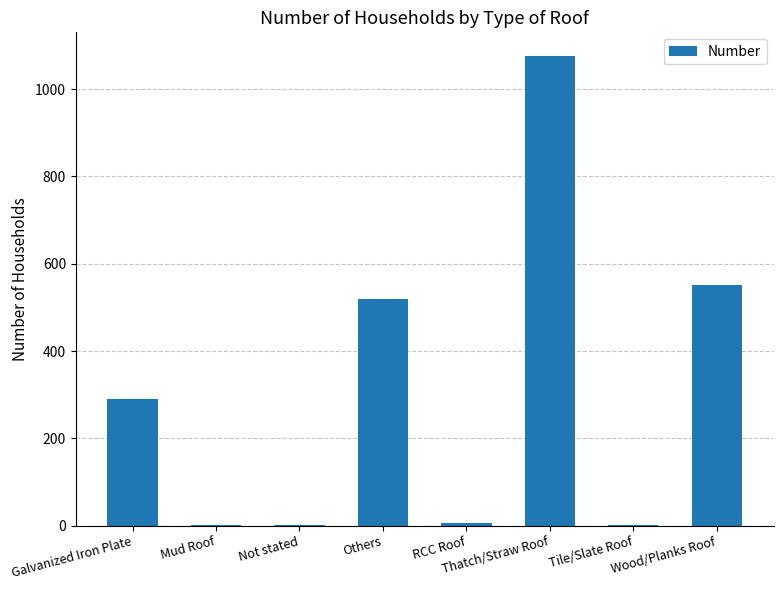

What is the maximum value shown in the chart?

1076